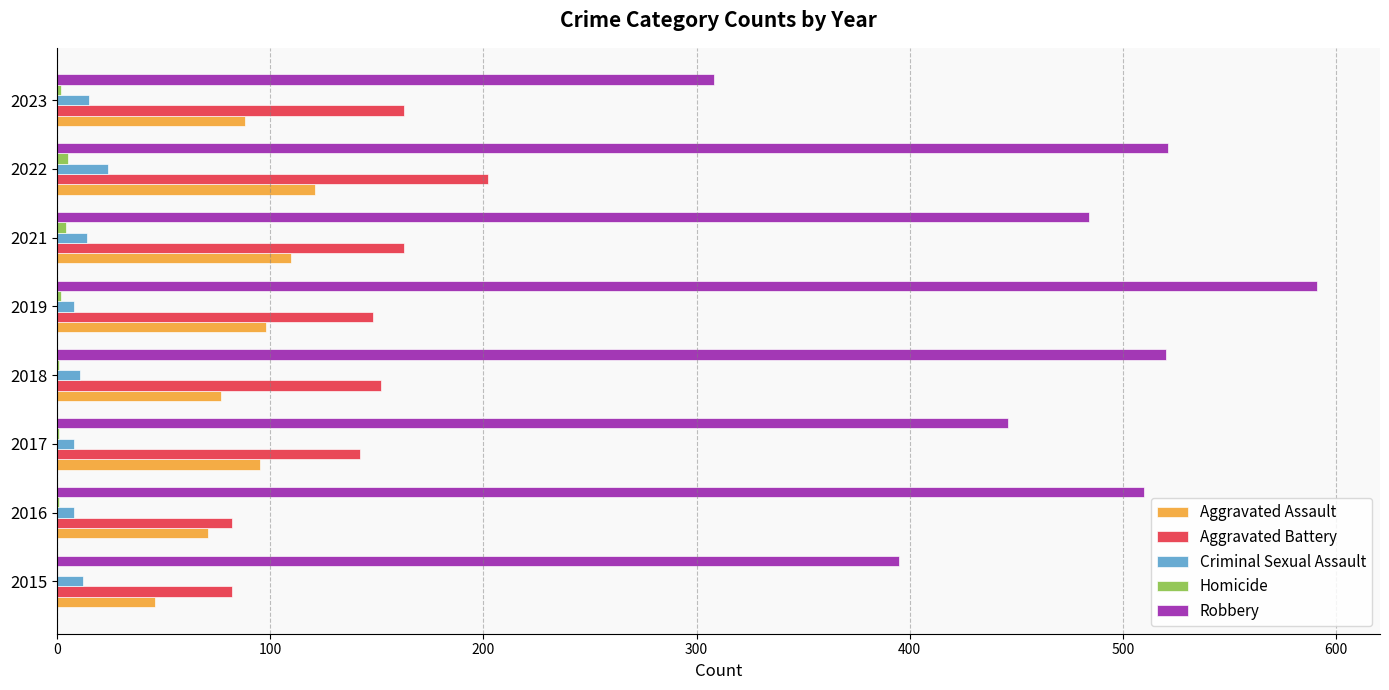

What is the sum of all Robbery values?

3775